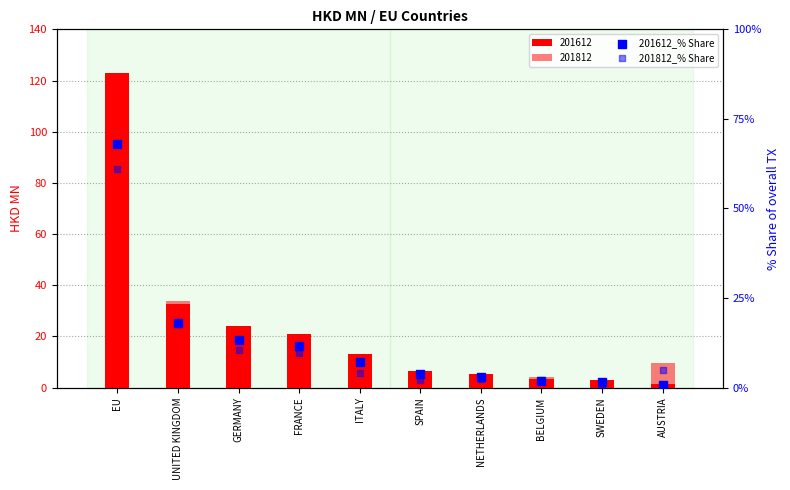

At which category is the sum across all series the highest?

EU